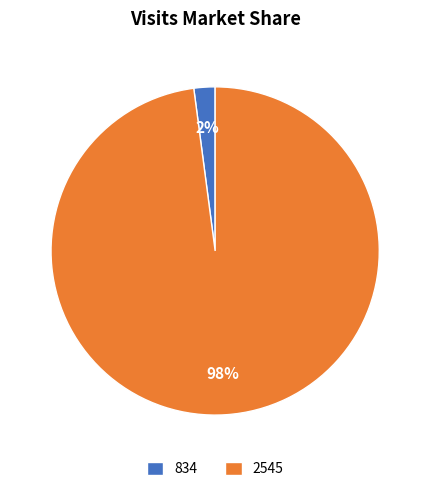

Which slice is the smallest?

834